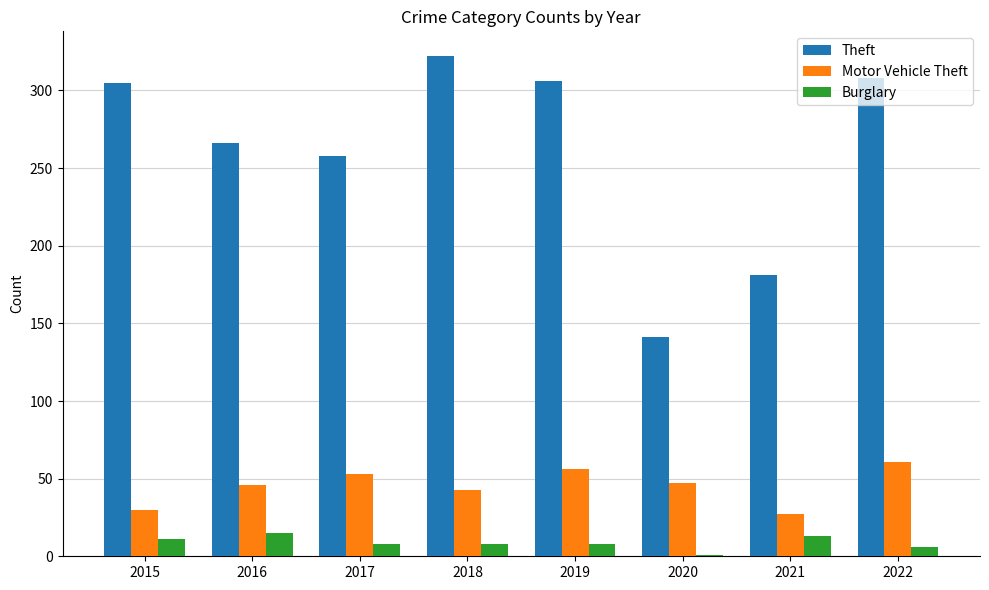

Which label corresponds to the largest value in the chart?

2018